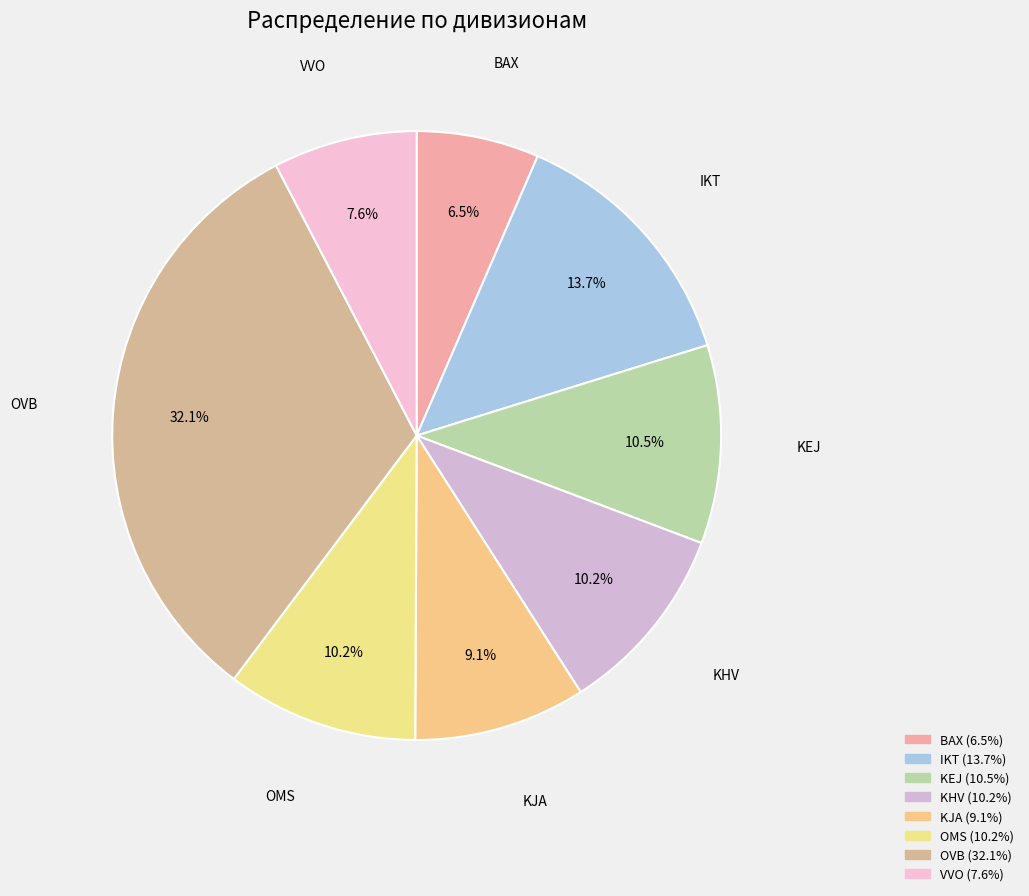

To the nearest percent, what is the difference between the largest and smallest slice percentages?

26%